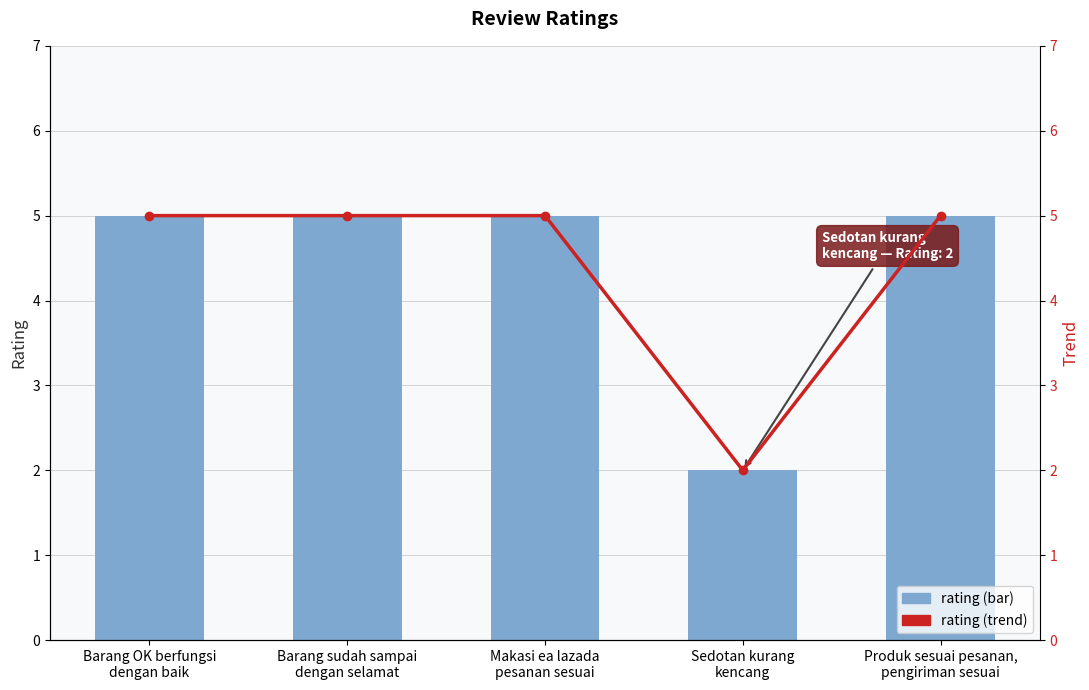

At which category does the chart reach its minimum across all series?

Sedotan kurang
kencang